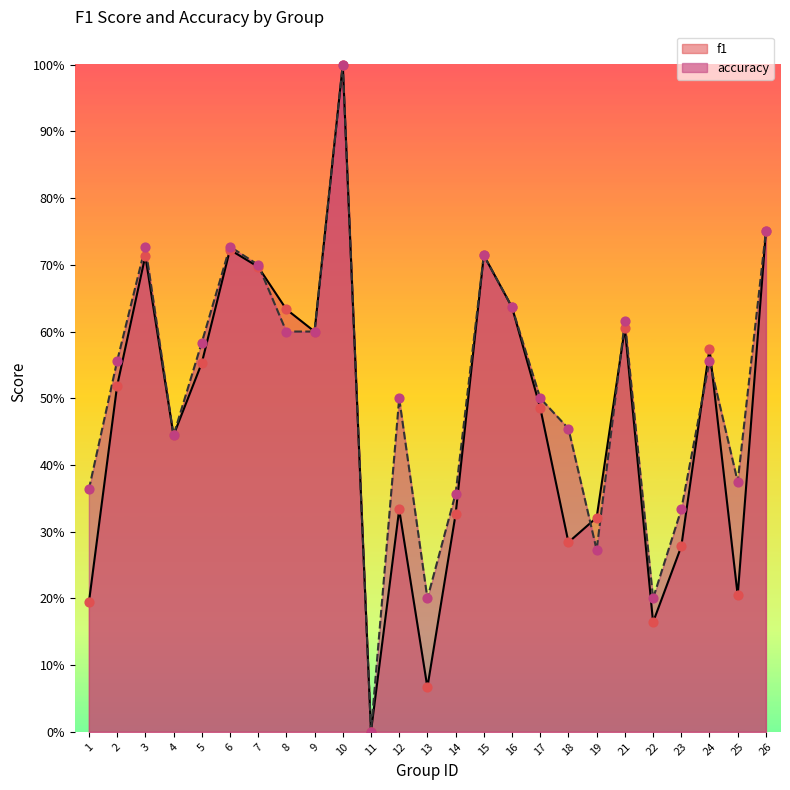

Which series has the largest Y range (max minus min)?

f1